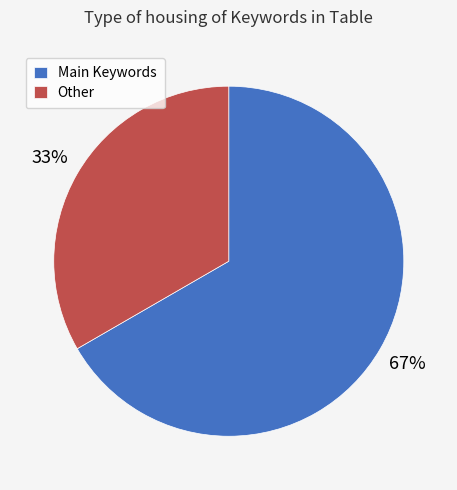

To the nearest percent, what is the combined percentage of Main Keywords and Other?

100%